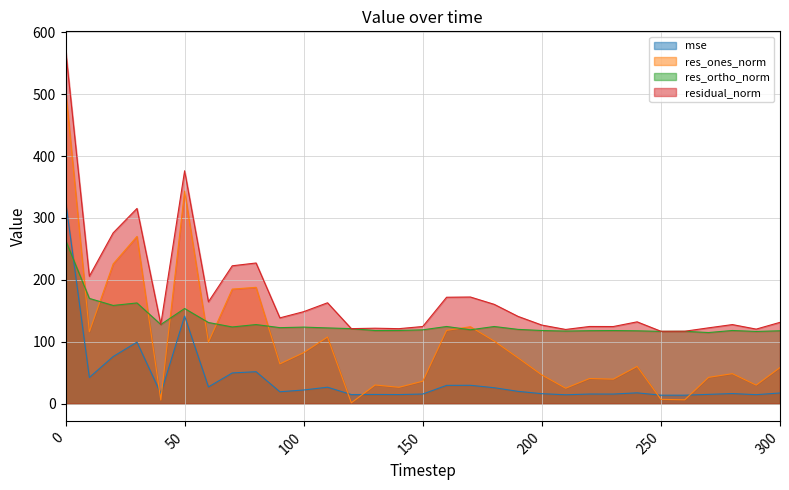

Where is the first local maximum for residual_norm?

30